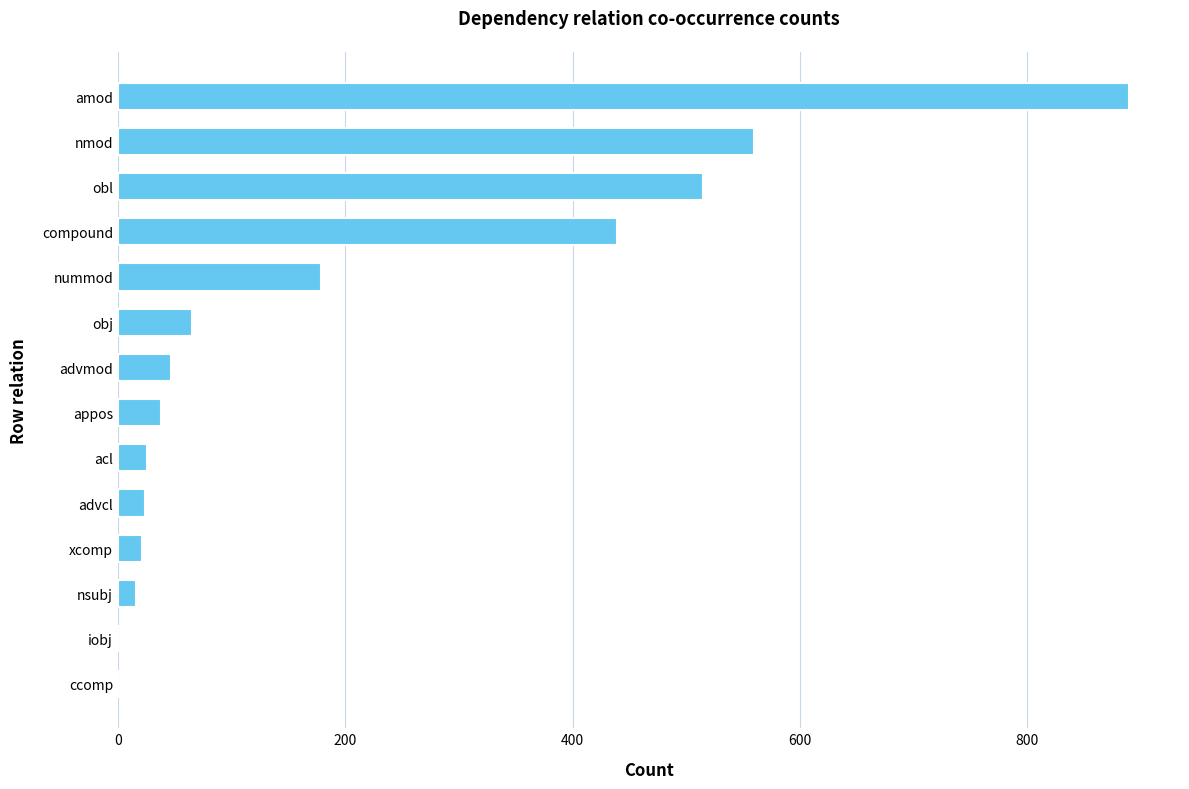

Are the bars horizontal?

Yes